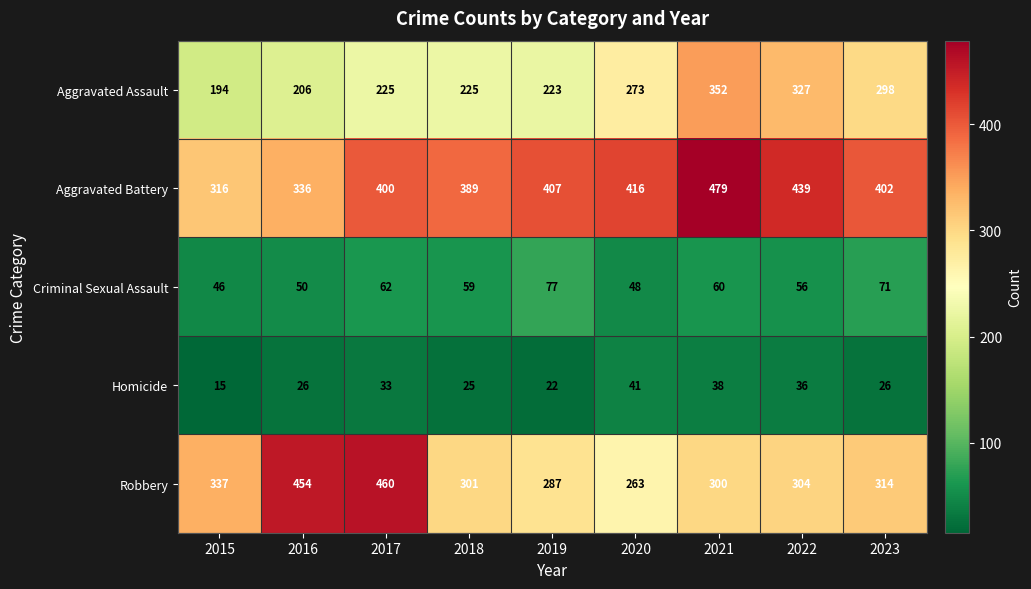

What is the total value across all series at 2022?

1162